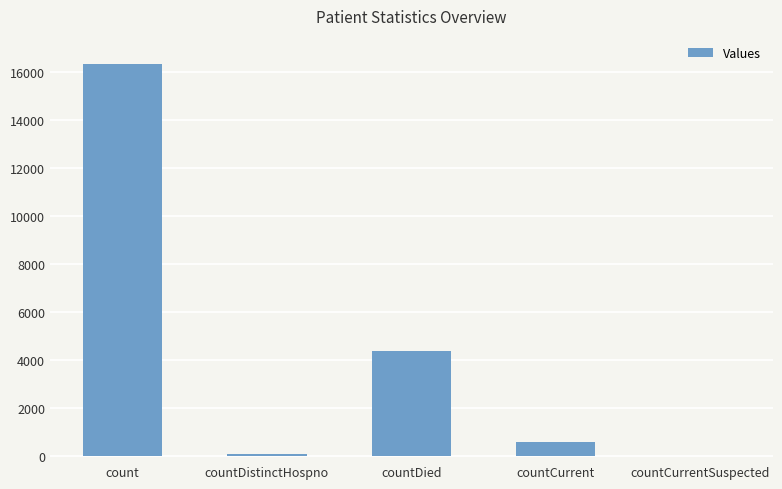

What value does the data have at countDistinctHospno?

78